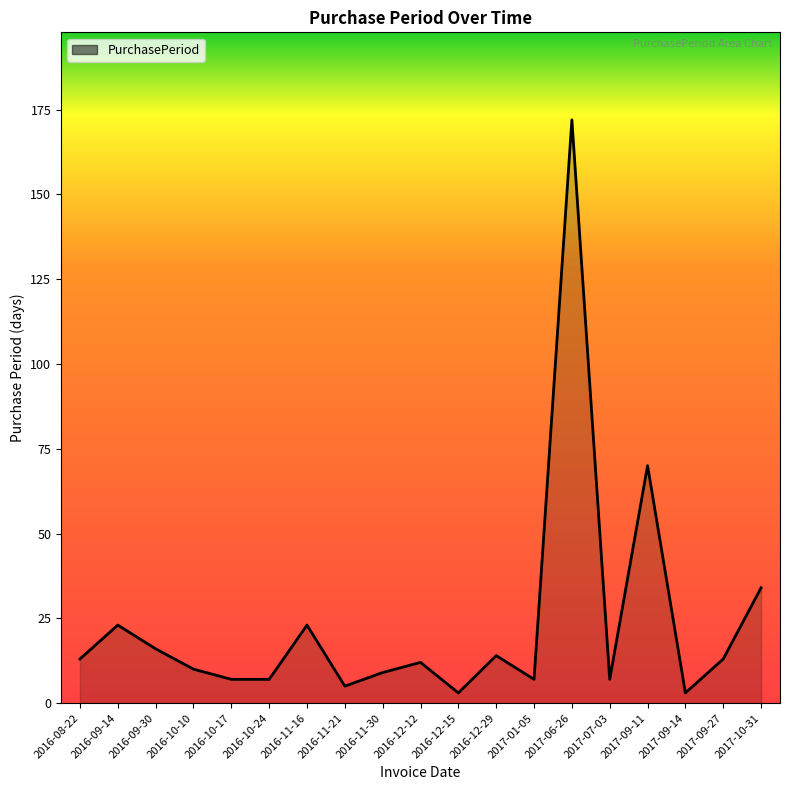

What is the sum of all values?

448